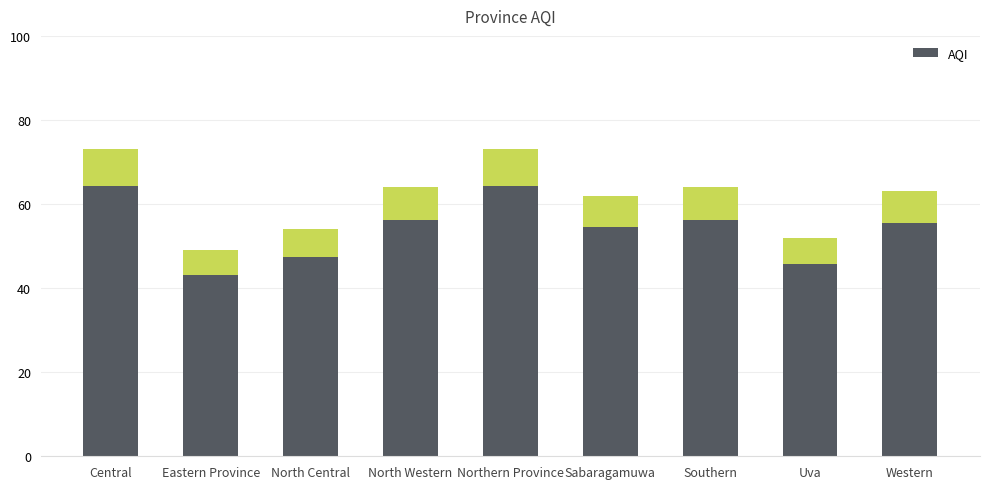

Approximately how many times larger is the value at Western compared to Northern Province?

0.9